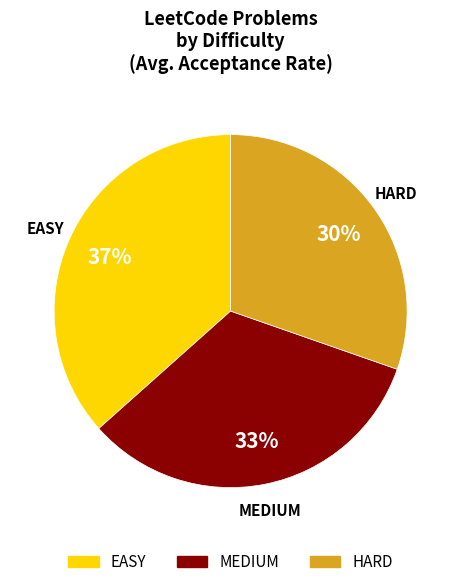

Is there any slice that represents more than half of the pie?

No